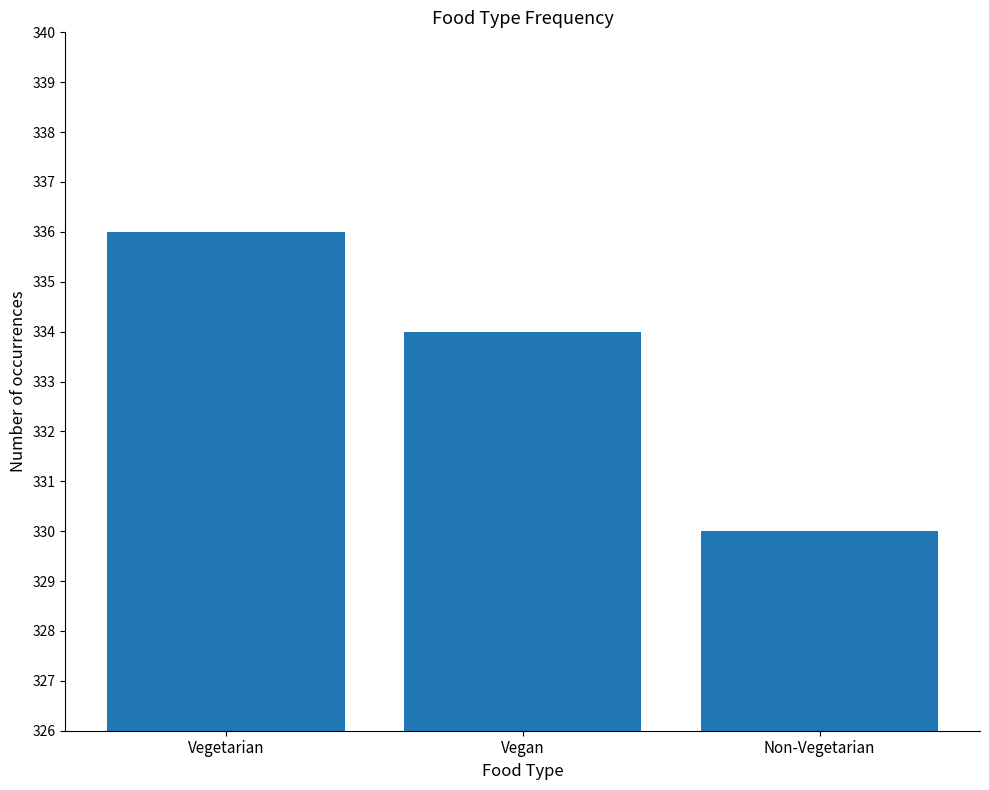

How many series are shown in this chart?

1